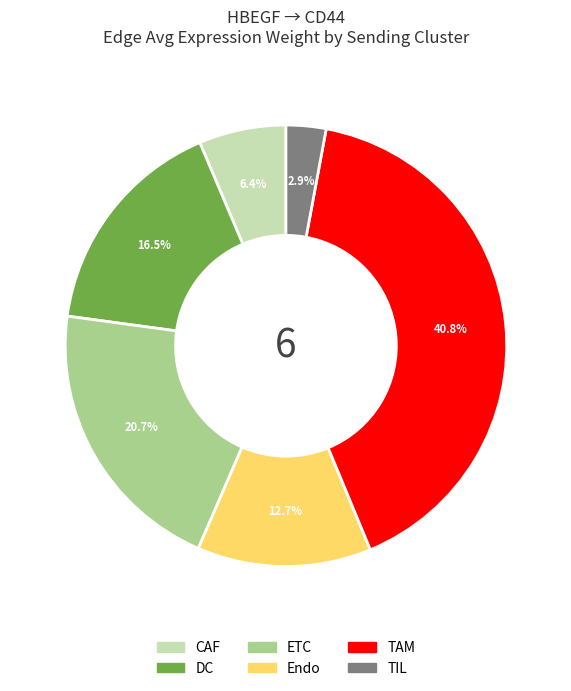

Does any single category account for the majority?

No